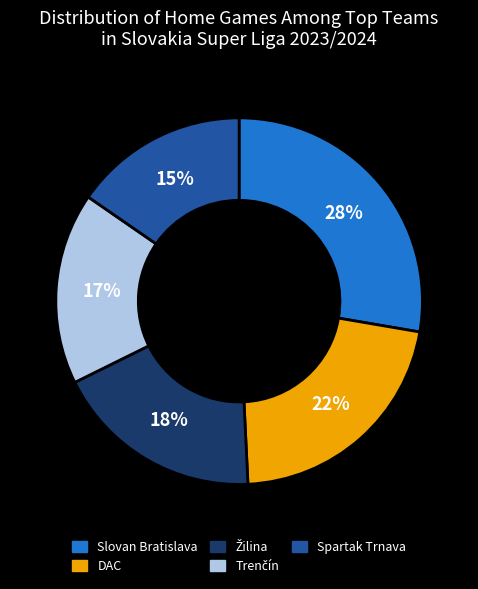

Does any single category account for the majority?

No